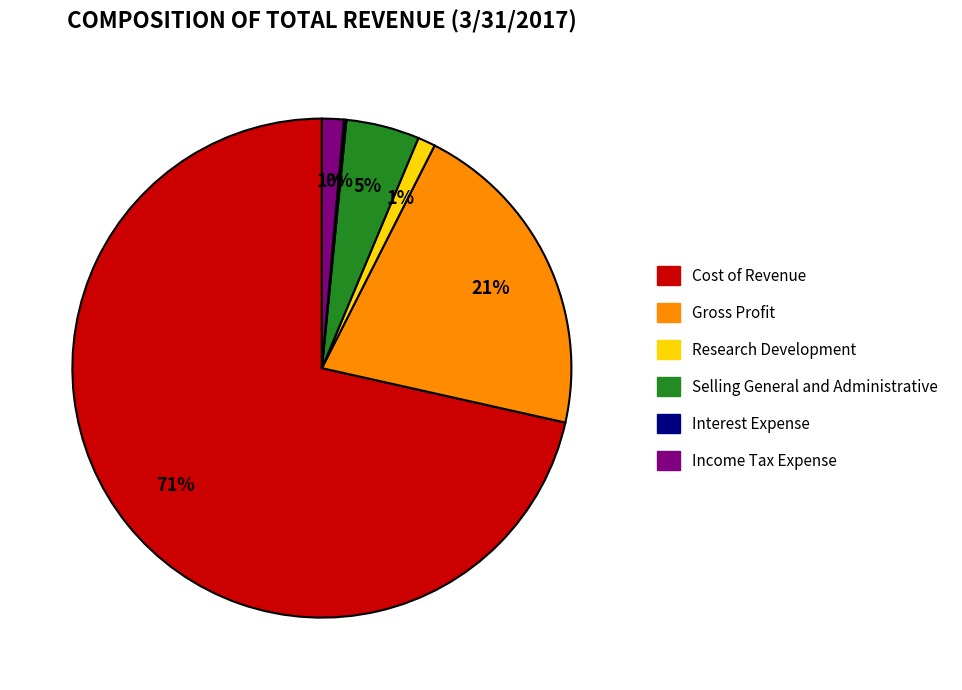

Do Cost of Revenue and Income Tax Expense together represent more than half of the pie?

Yes